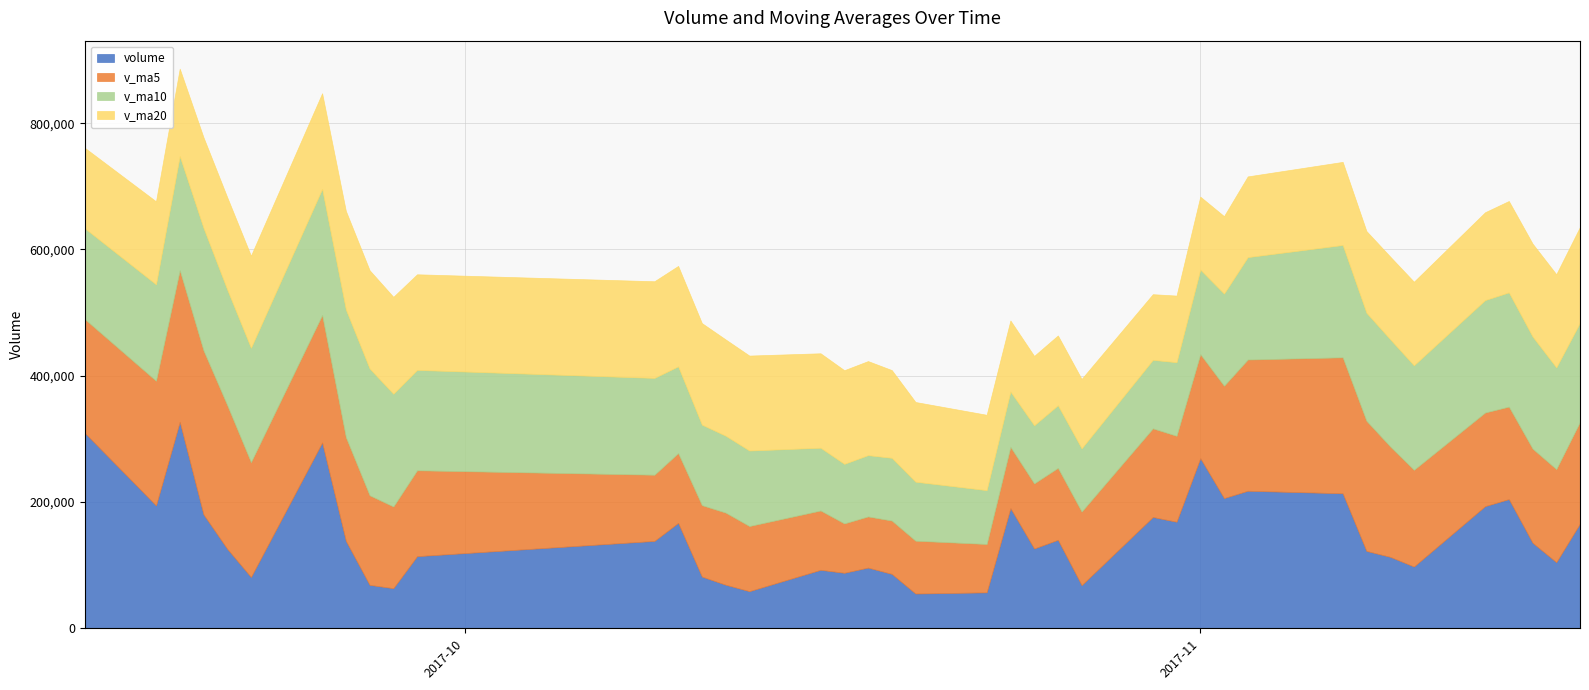

What is the average value of the v_ma5 series?

146583.2